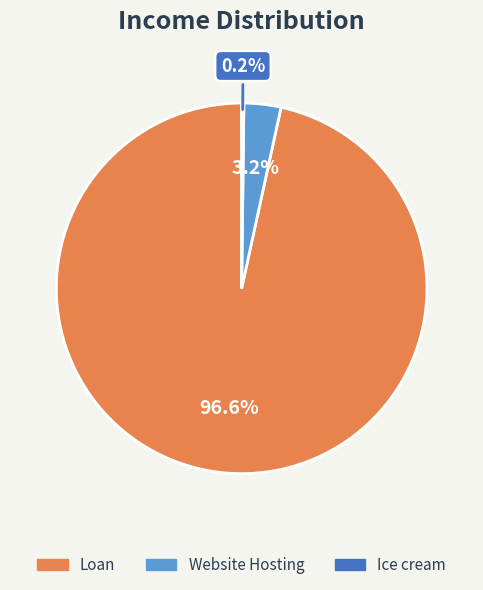

Combined, do Website Hosting and Loan account for over 50%?

Yes